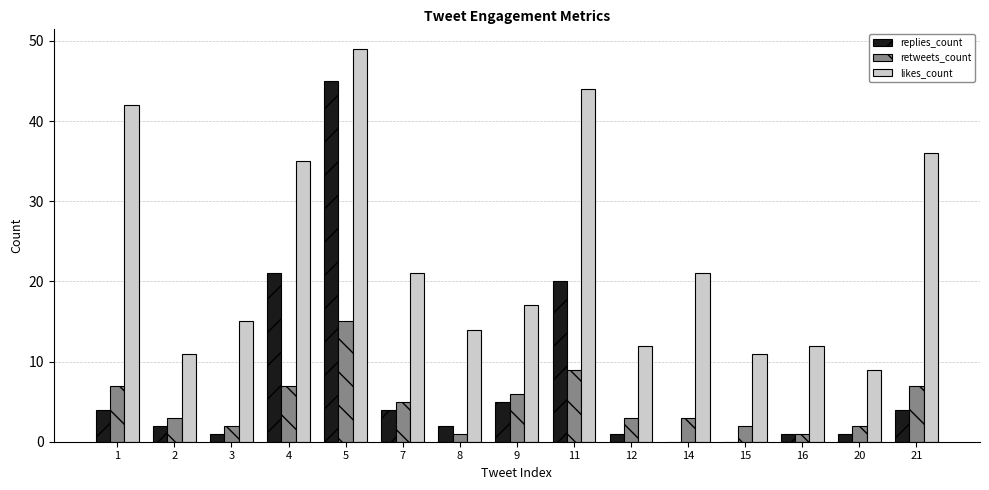

At which category is the sum across all series the highest?

5